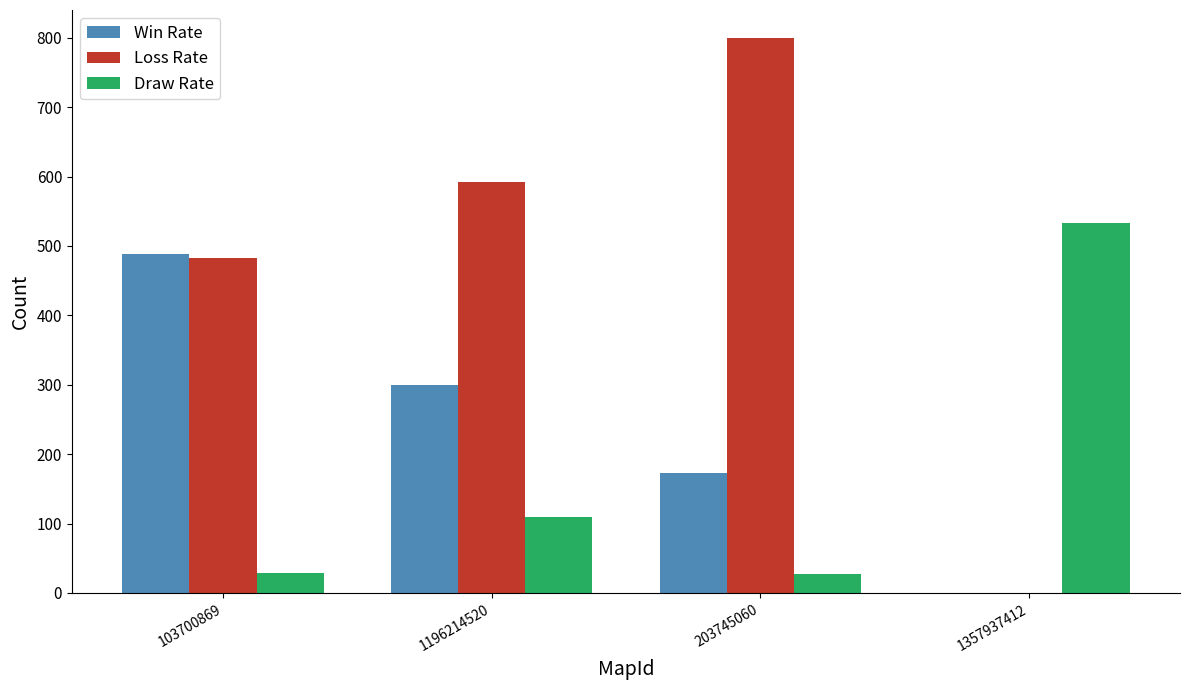

Count the Win Rate values in the range 173 to 488.

3